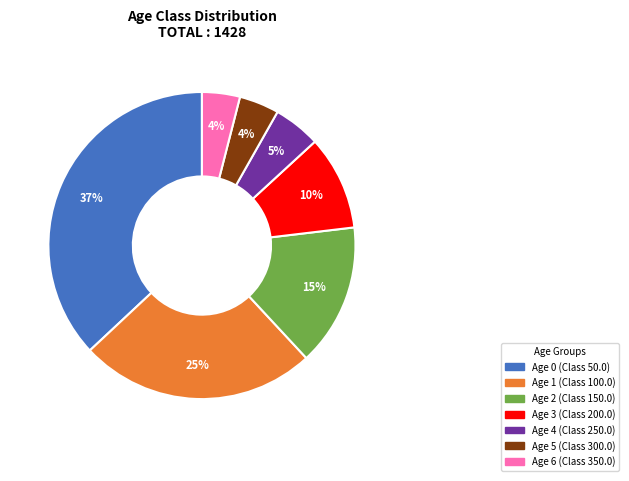

To the nearest percent, what is the average slice percentage?

14%